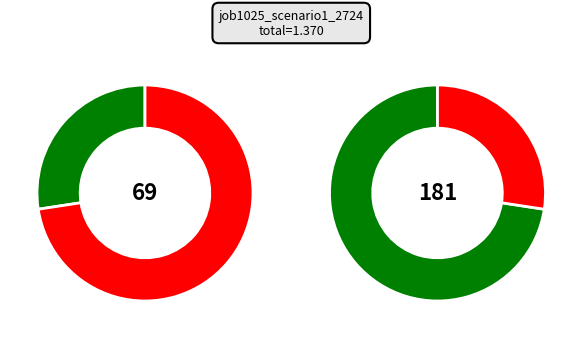

Does B14 represent more than half of the total?

No